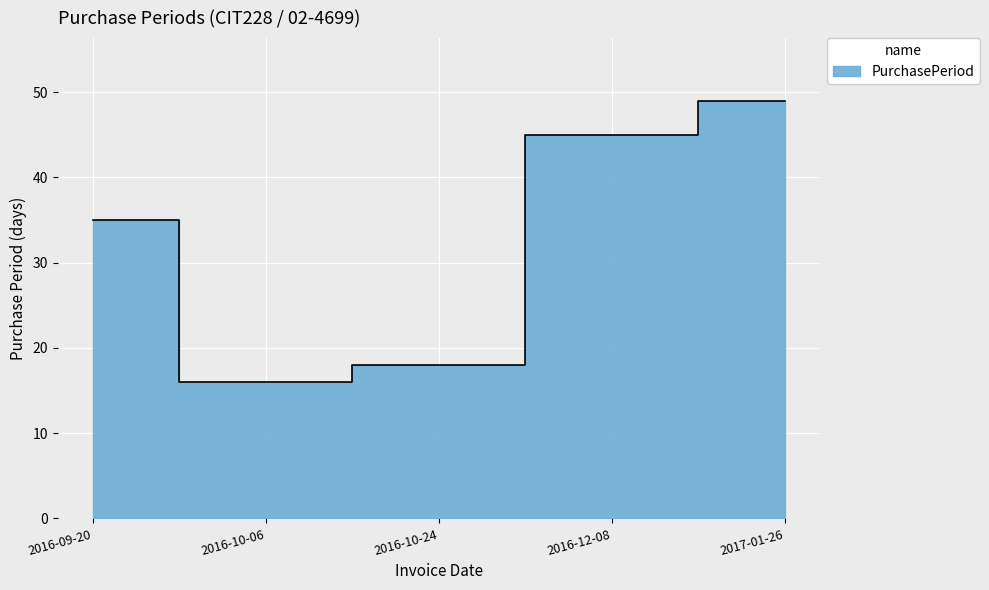

What is the difference between the maximum and second lowest values?

31